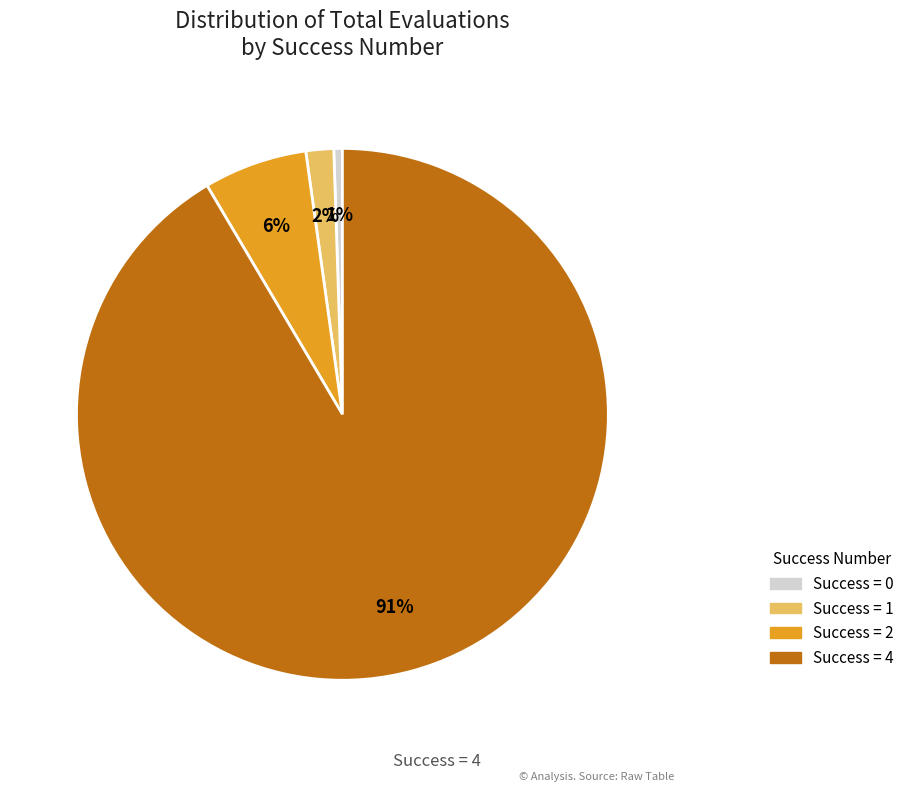

Is there any slice that represents more than half of the pie?

Yes